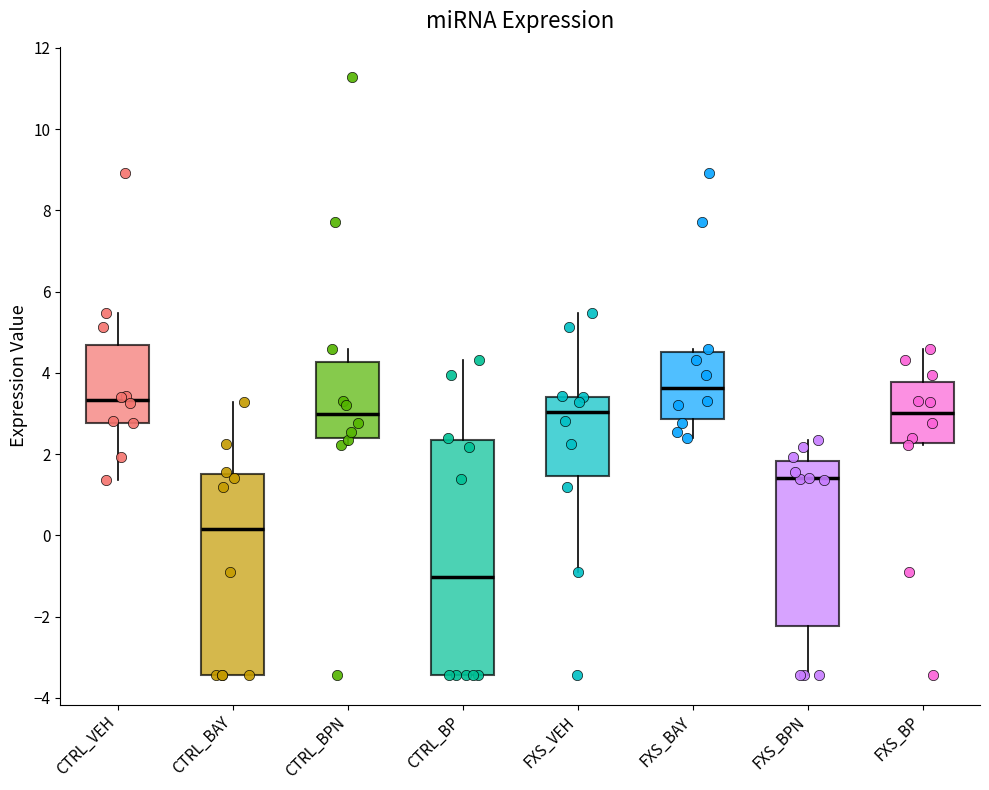

Which box is the tallest, from its lower edge to its upper edge?

CTRL_BP